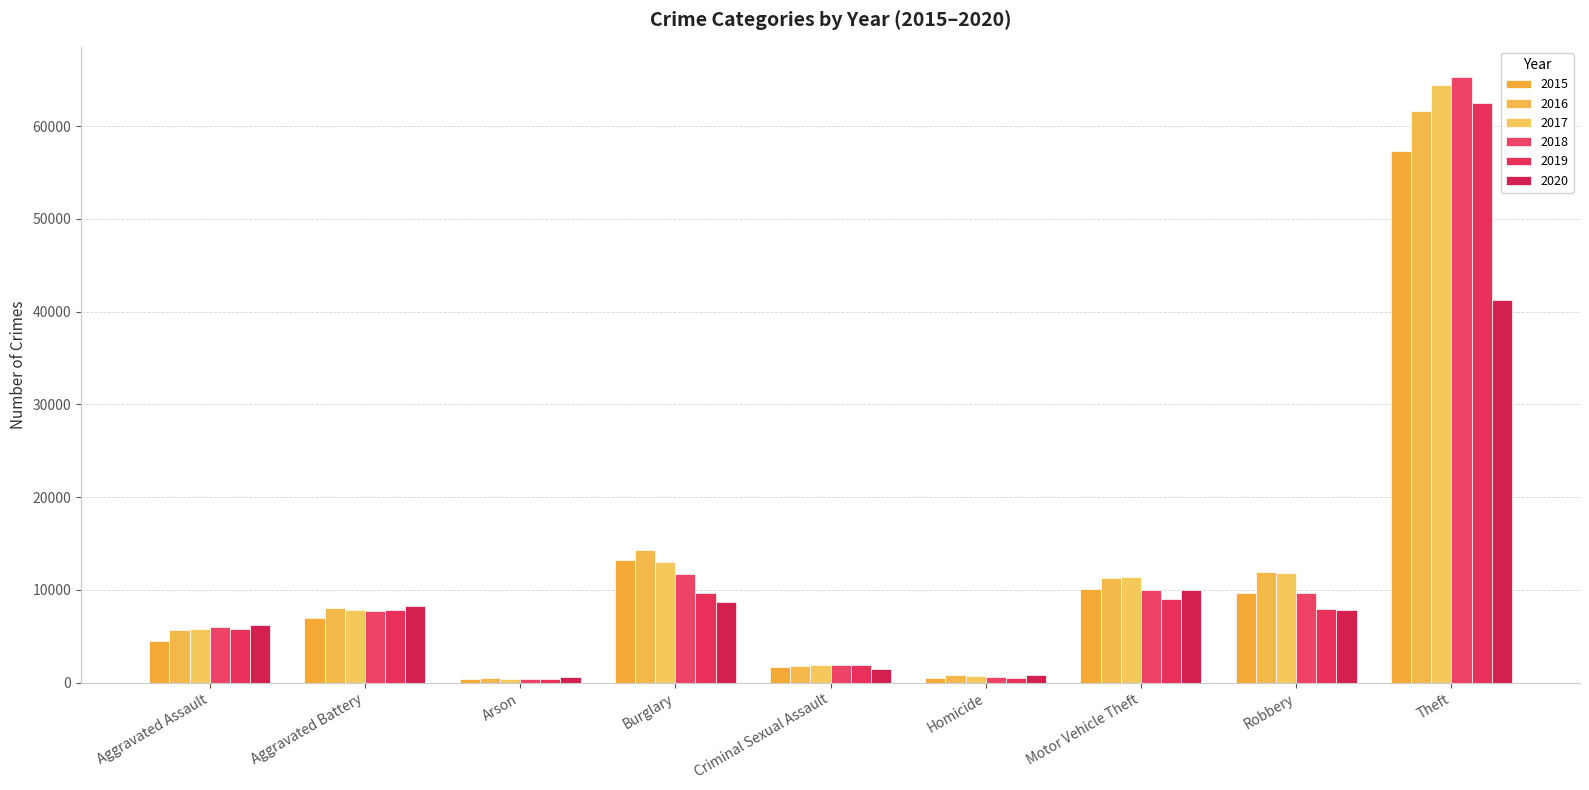

Reading left to right, list all the values displayed in this chart.

2015: Aggravated Assault=4480	Aggravated Battery=7018	Arson=448	Burglary=13184	Criminal Sexual Assault=1653	Homicide=496	Motor Vehicle Theft=10068	Robbery=9638	Theft=57347
2016: Aggravated Assault=5712	Aggravated Battery=8085	Arson=515	Burglary=14289	Criminal Sexual Assault=1805	Homicide=786	Motor Vehicle Theft=11286	Robbery=11960	Theft=61618
2017: Aggravated Assault=5793	Aggravated Battery=7845	Arson=444	Burglary=13001	Criminal Sexual Assault=1925	Homicide=672	Motor Vehicle Theft=11380	Robbery=11880	Theft=64380
2018: Aggravated Assault=6001	Aggravated Battery=7735	Arson=373	Burglary=11746	Criminal Sexual Assault=1963	Homicide=589	Motor Vehicle Theft=9983	Robbery=9679	Theft=65281
2019: Aggravated Assault=5840	Aggravated Battery=7857	Arson=376	Burglary=9639	Criminal Sexual Assault=1857	Homicide=498	Motor Vehicle Theft=8978	Robbery=7994	Theft=62476
2020: Aggravated Assault=6263	Aggravated Battery=8319	Arson=589	Burglary=8753	Criminal Sexual Assault=1432	Homicide=785	Motor Vehicle Theft=9953	Robbery=7855	Theft=41286